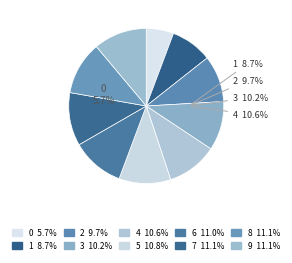

Which category has the biggest portion of the pie?

8